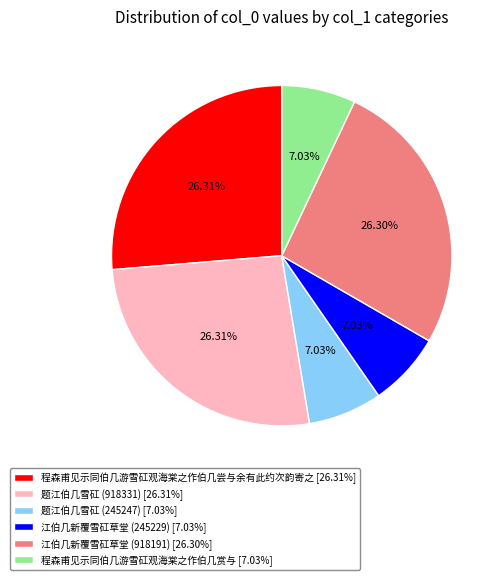

Count the number of slices in the pie.

6